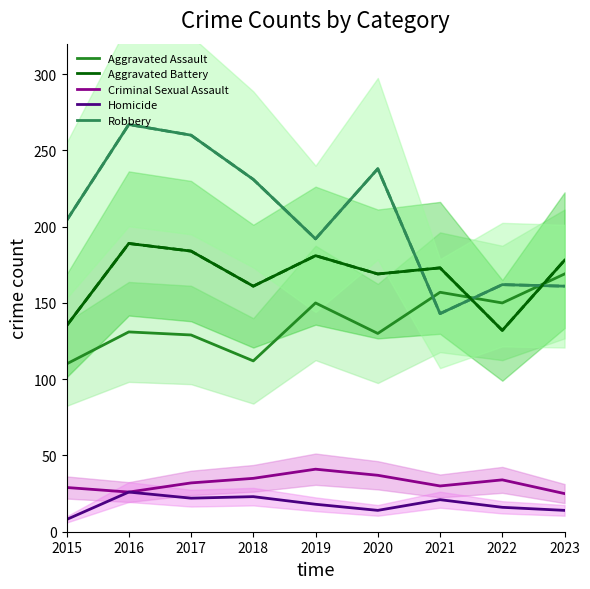

List the labels in order of Aggravated Assault value, smallest first.

2015, 2018, 2017, 2020, 2016, 2019, 2022, 2021, 2023